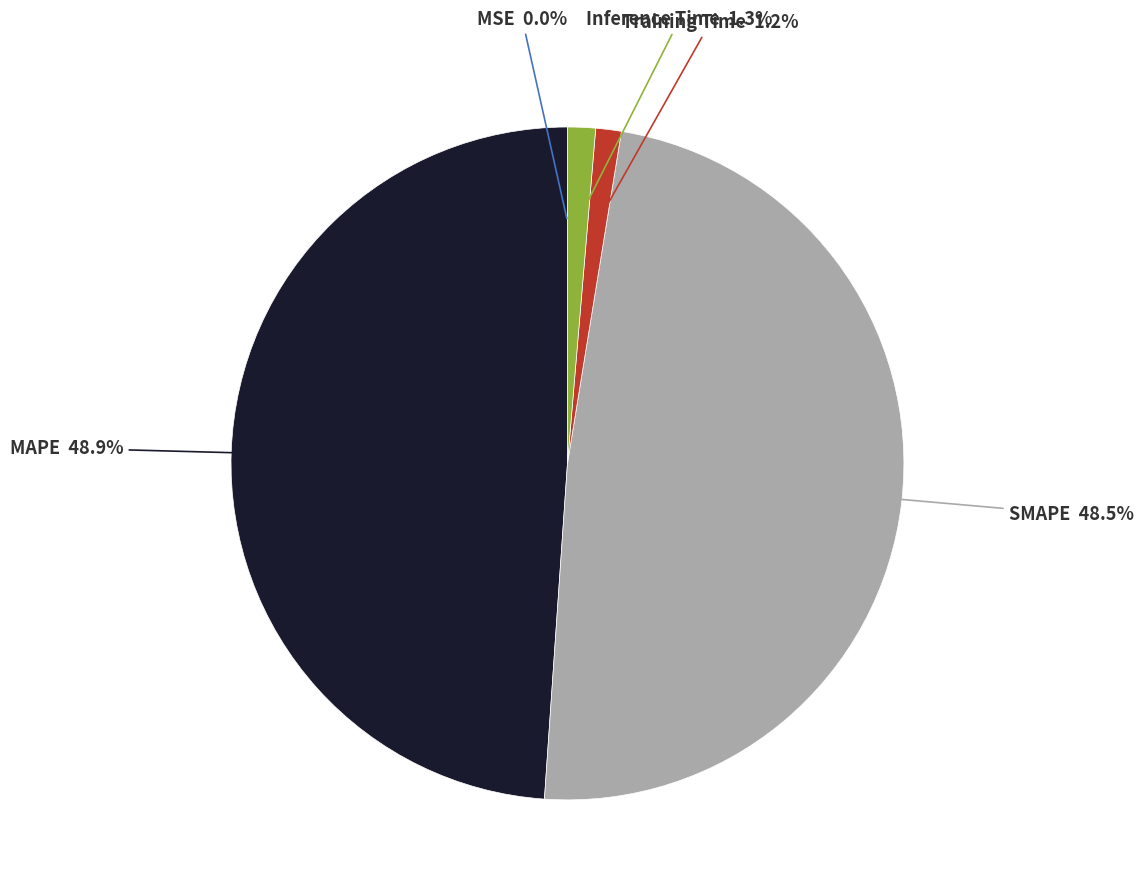

Is there any slice that represents more than half of the pie?

No